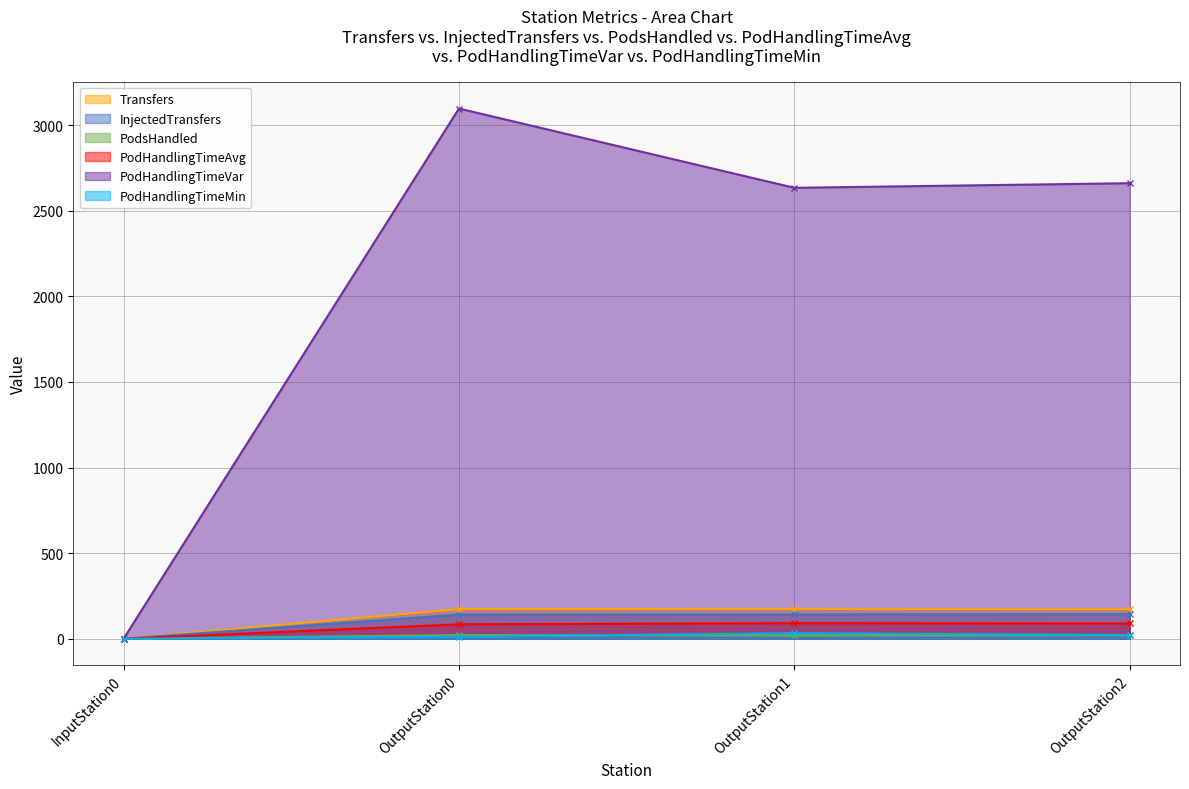

Where does the PodHandlingTimeVar series first go above 2660?

OutputStation0